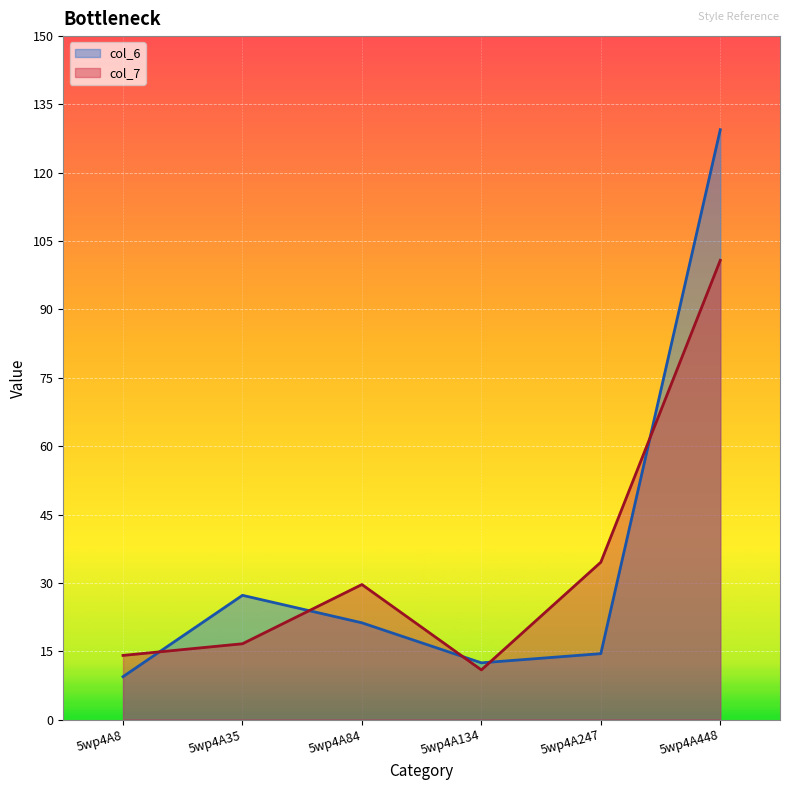

How many lines are shown in the chart?

2